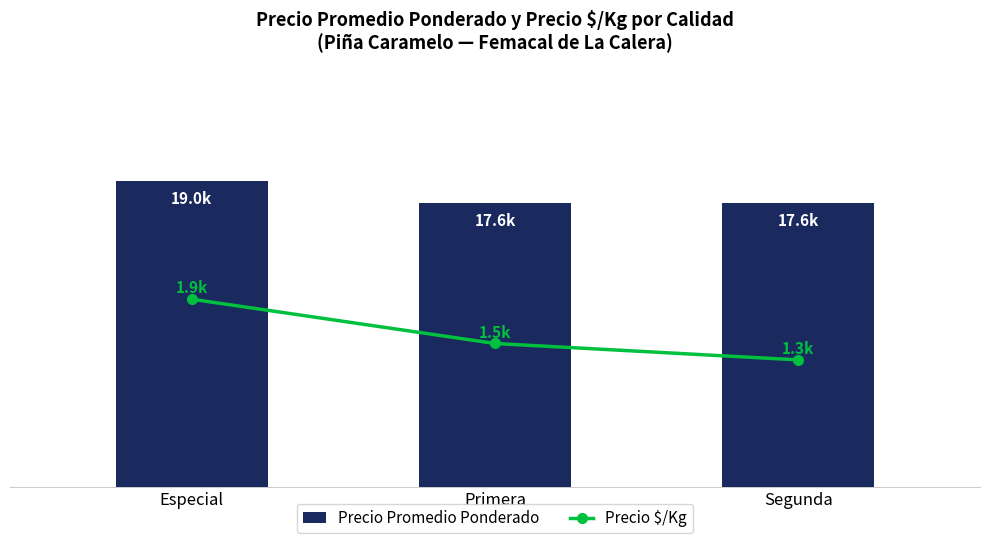

List the series in order of their peak value, lowest first.

Precio $/Kg, Precio Promedio Ponderado